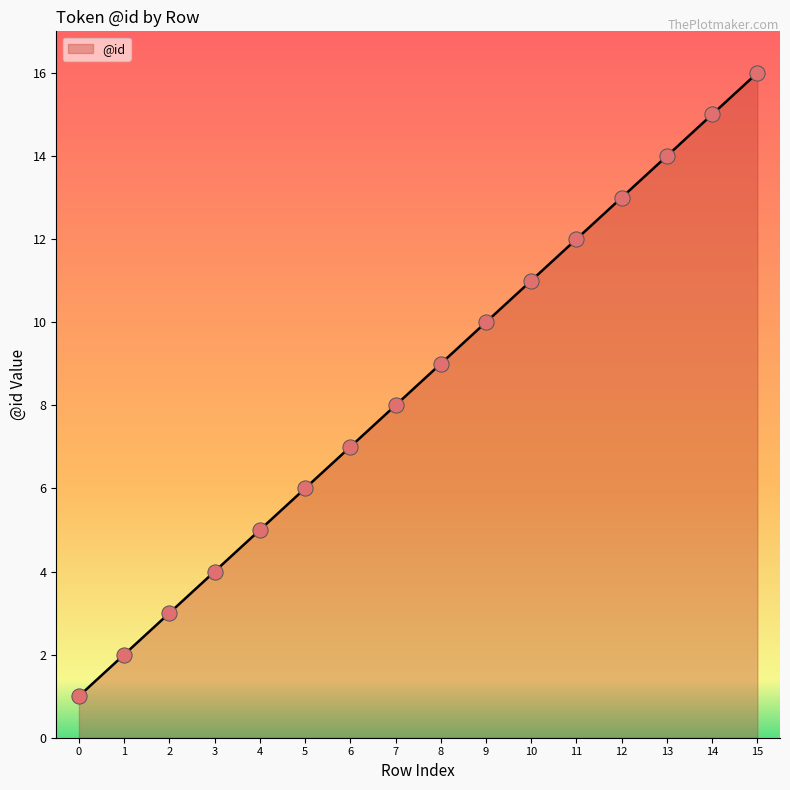

What is the change in value from 5 to 15?

+10